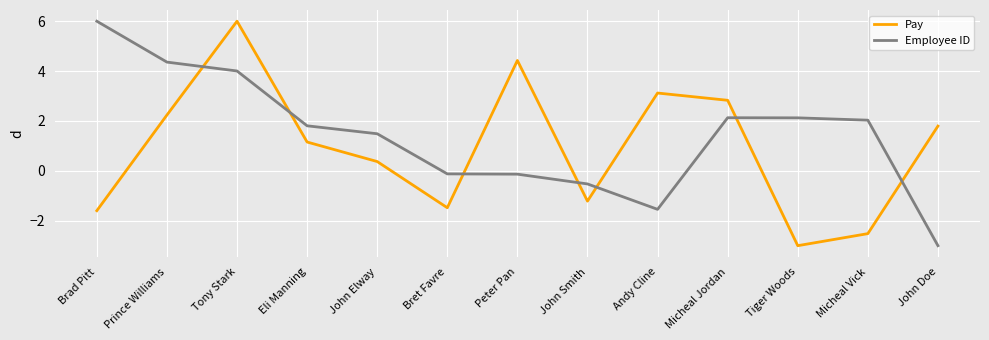

At how many categories does at least one series exceed 5?

2